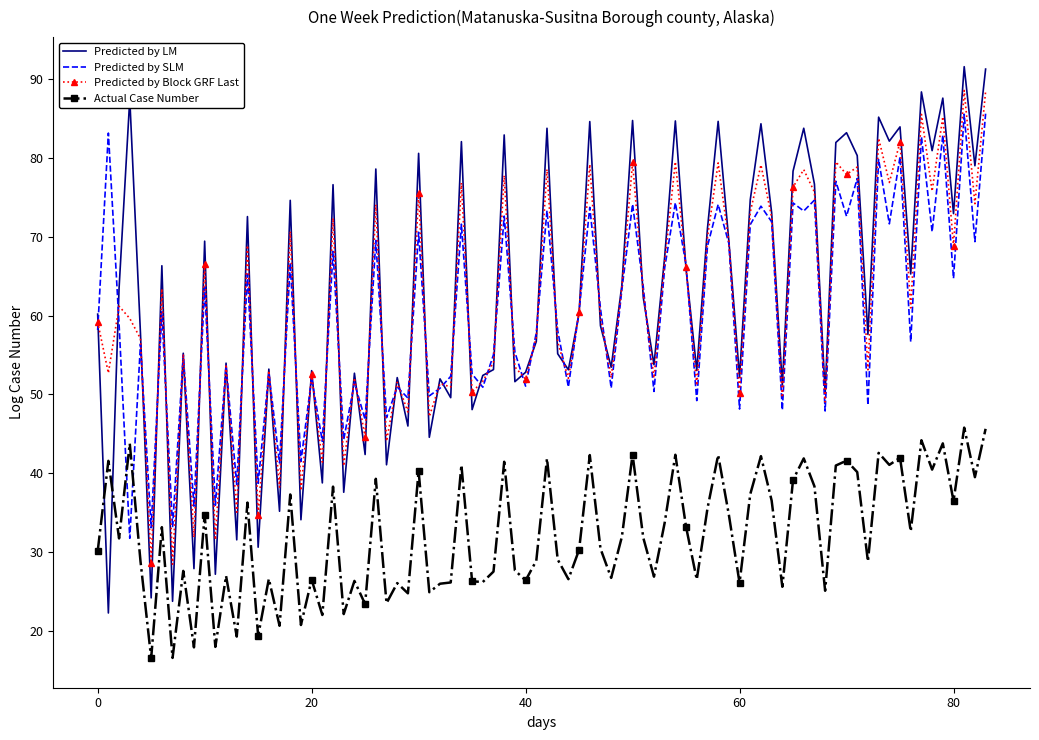

What is the minimum value shown in the chart?

16.5